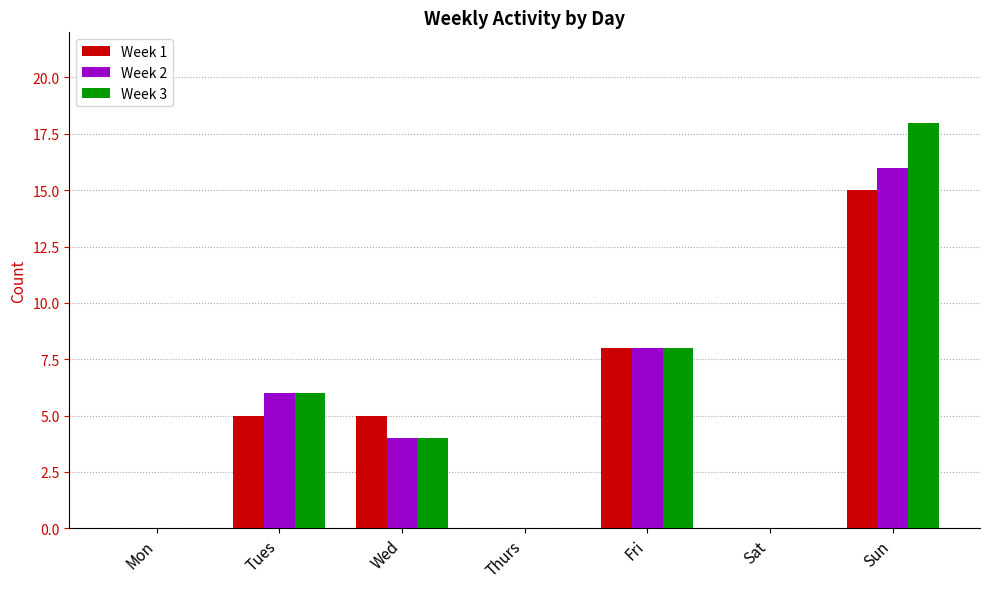

At which category does the chart reach its peak across all series?

Sun